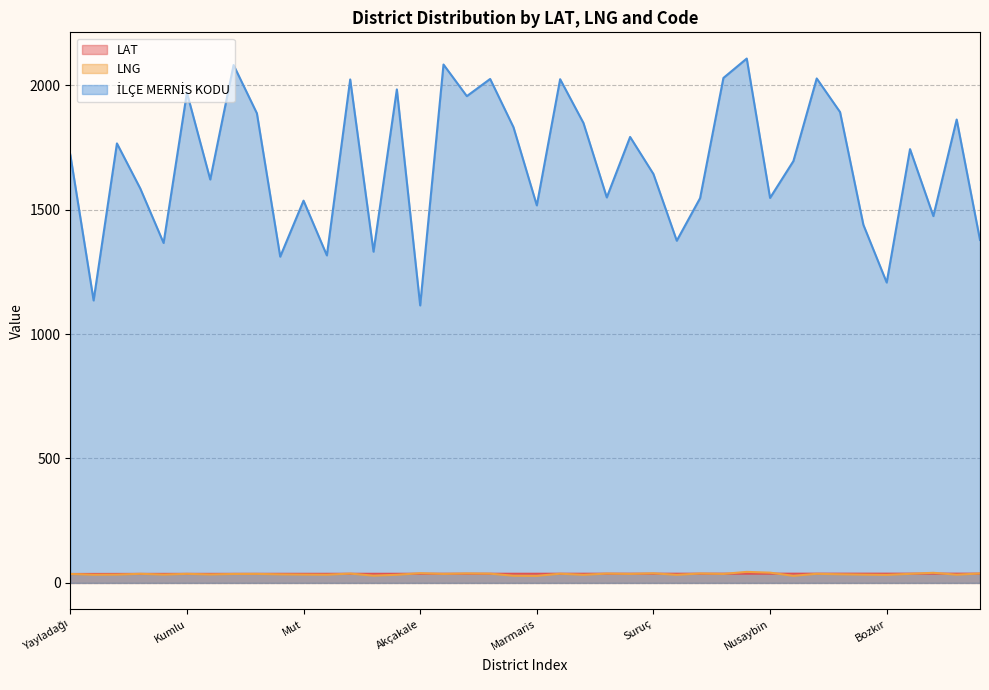

What is the average value of the LAT series?

36.8